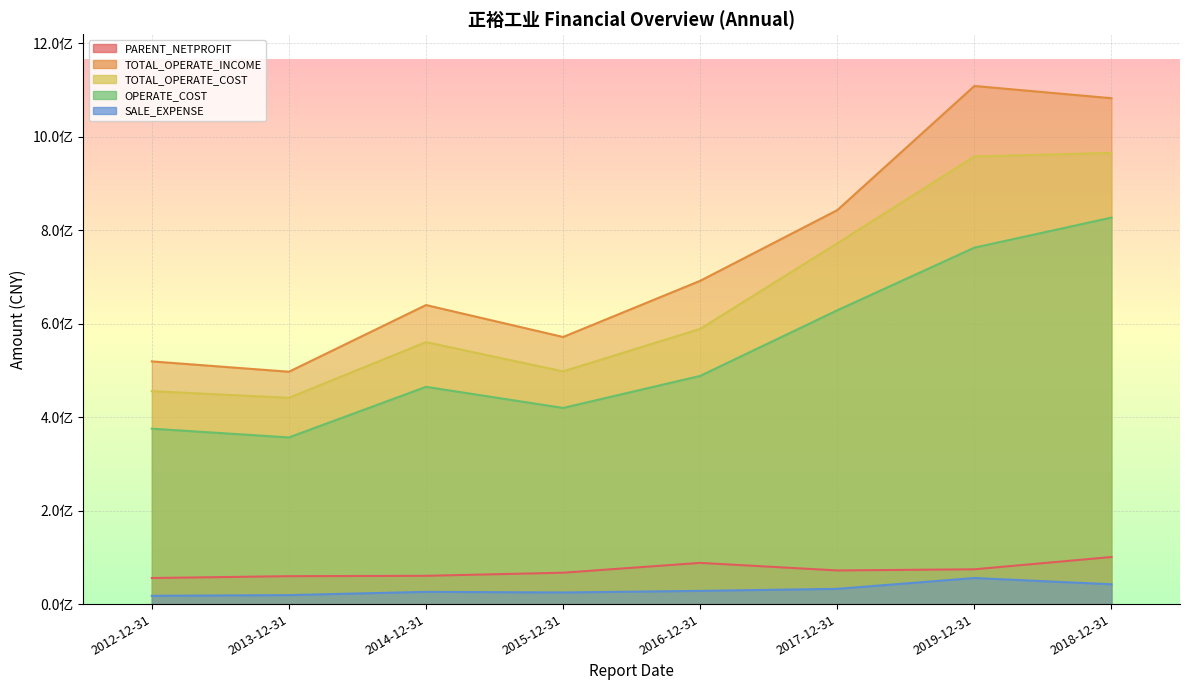

True or false: SALE_EXPENSE and OPERATE_COST intersect in this chart.

False